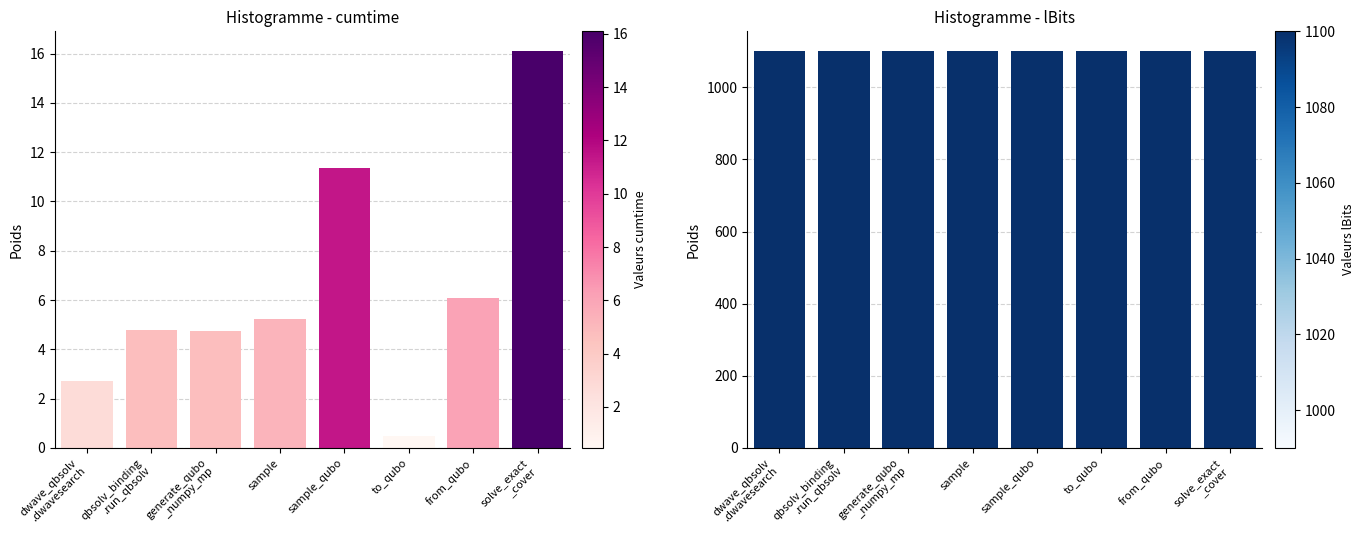

At which label is lBits closest to 1100?

dwave_qbsolv
.dwavesearch